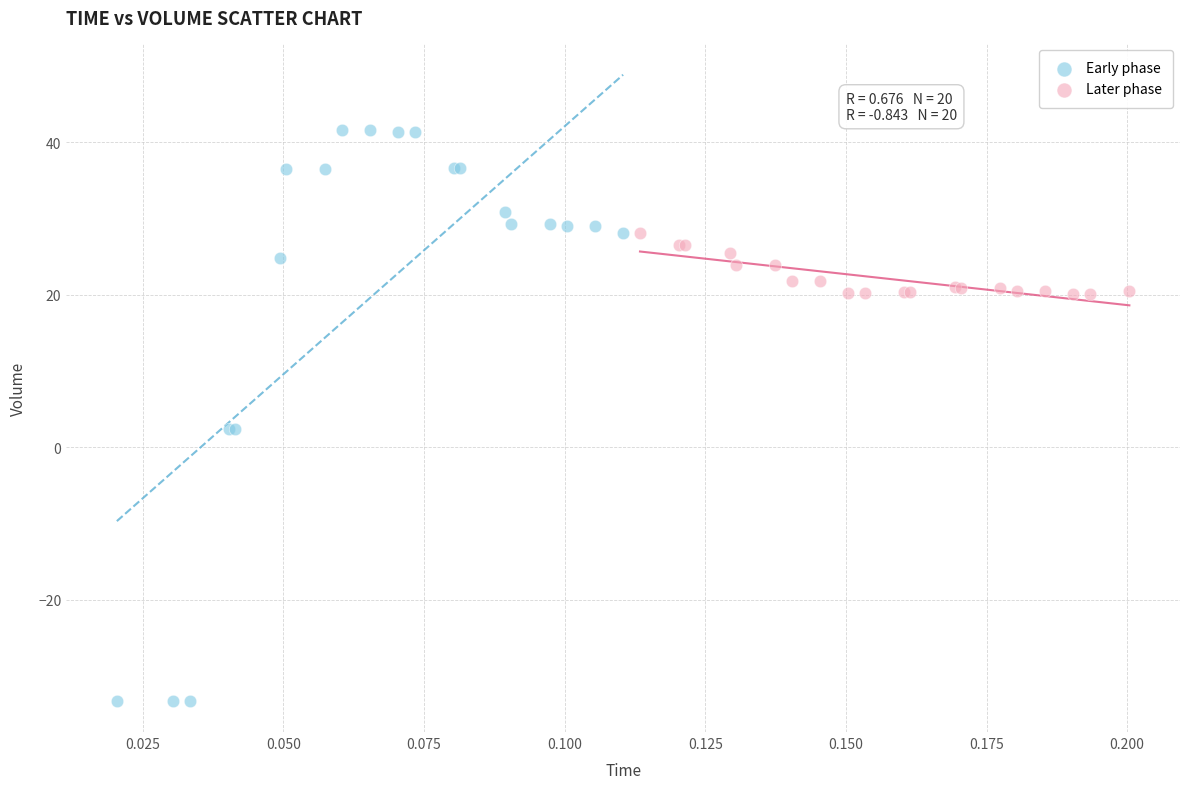

Which series has the widest spread of Y values?

Early phase